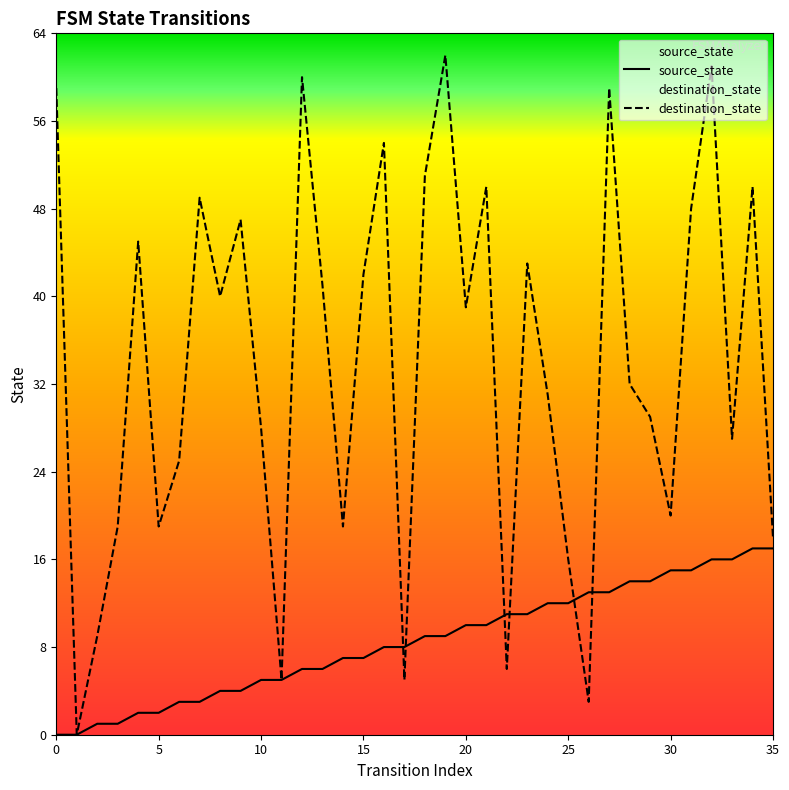

Which series reaches the minimum Y coordinate?

source_state